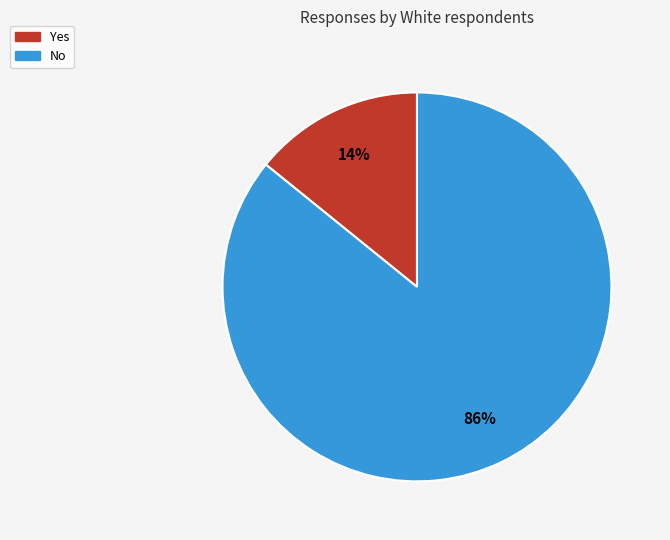

To the nearest percent, what is the difference between the No and Yes slice percentages?

72%